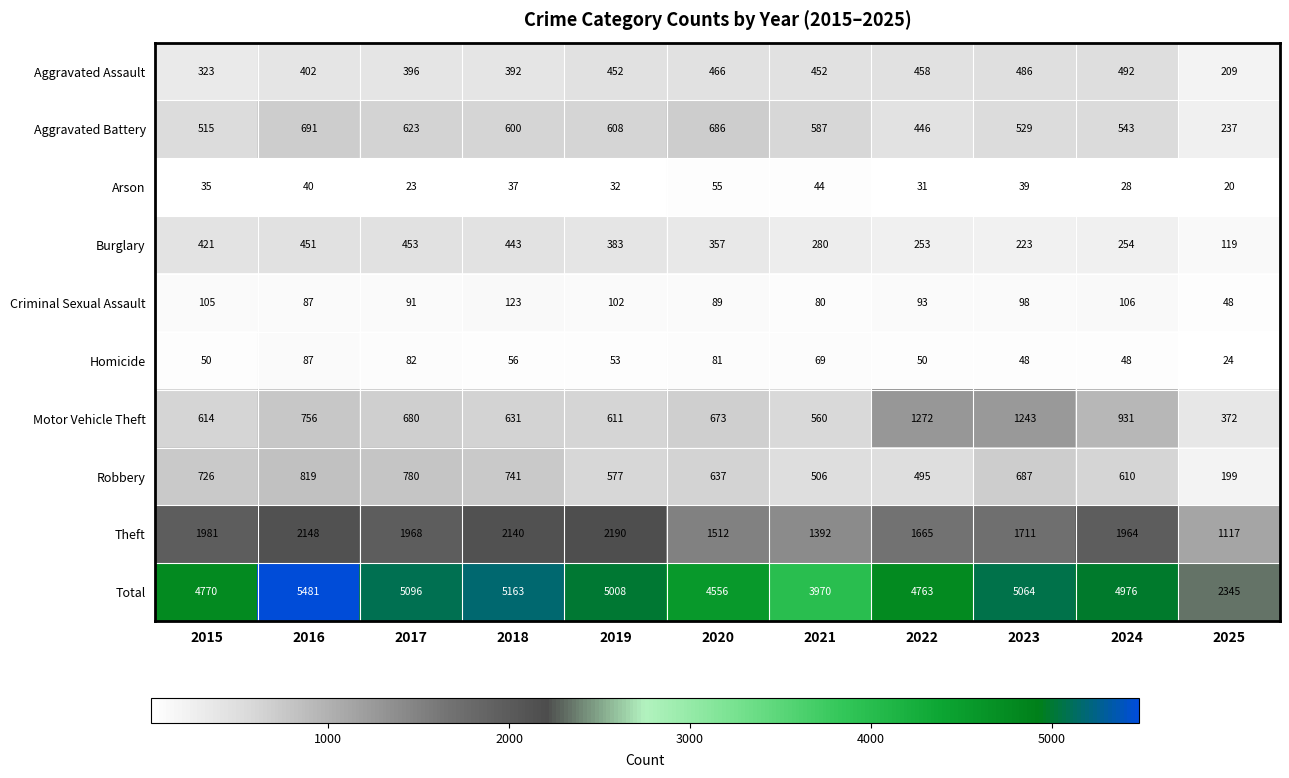

How many categories are shown in the chart?

11